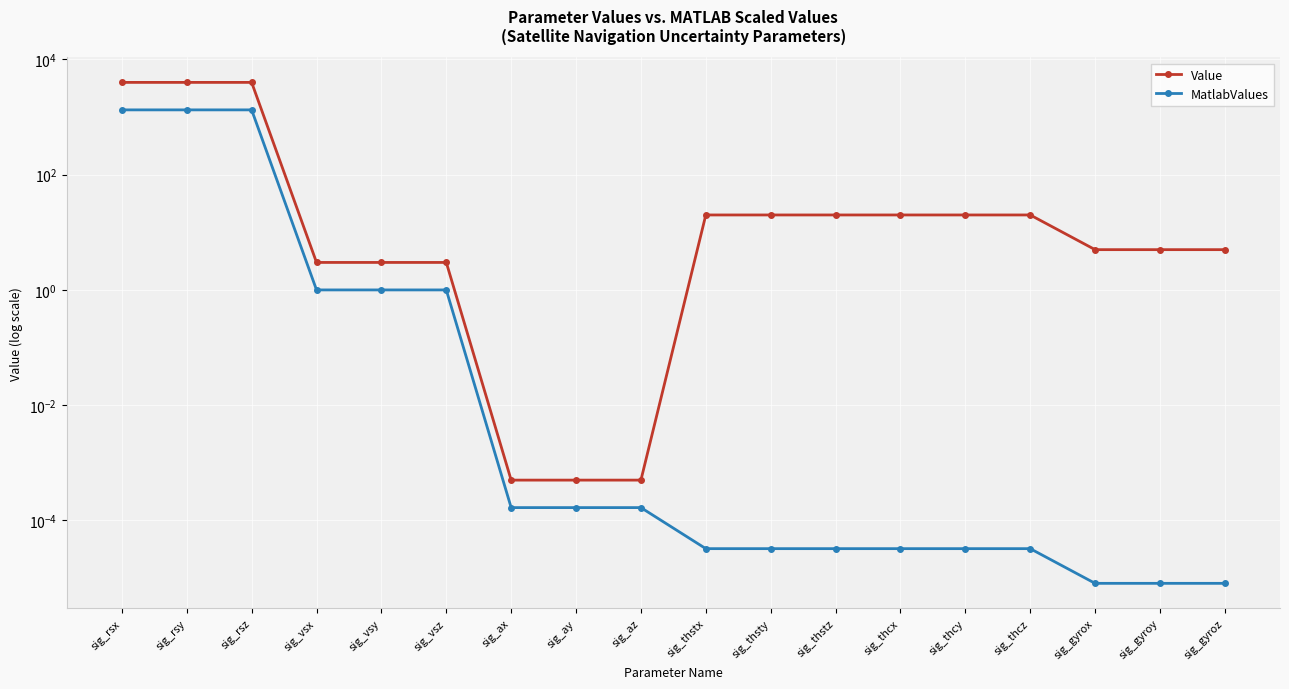

What is the average value of the Value series?

674.7